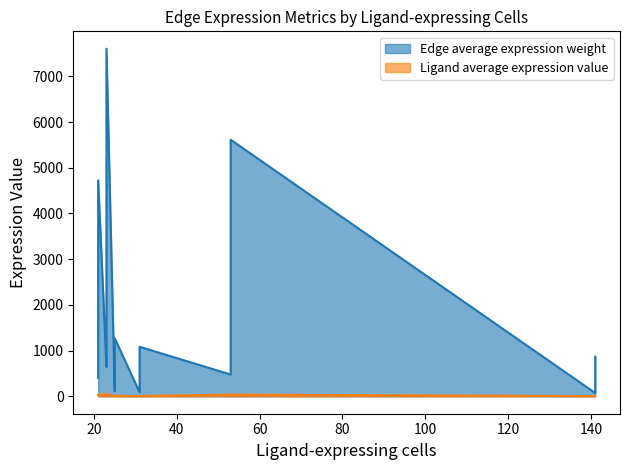

Which series has the largest total across all categories?

Edge average expression weight